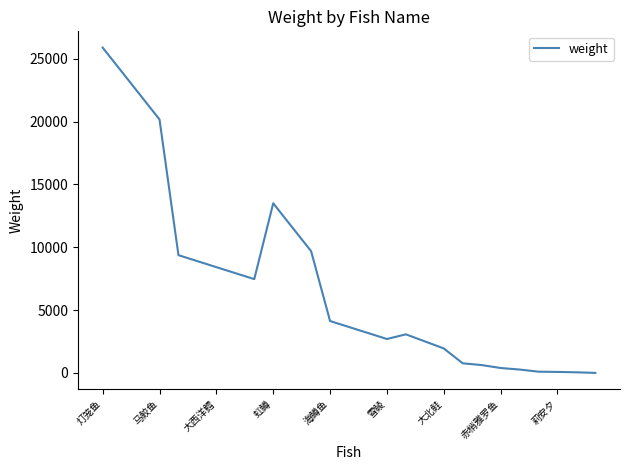

What is the greatest value displayed?

25884